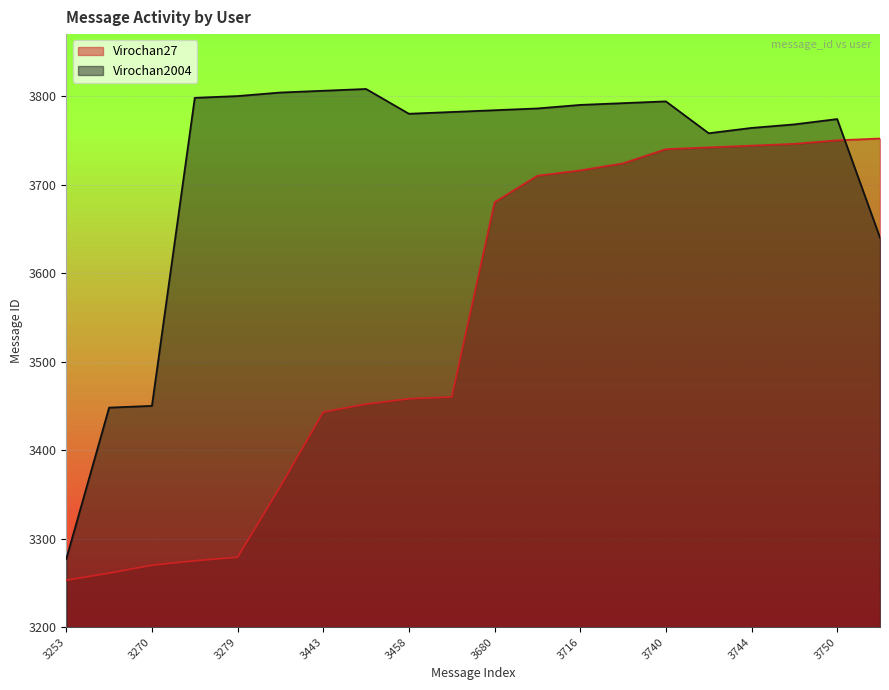

Where do Virochan2004 and Virochan27 first cross each other?

3750 and 3752